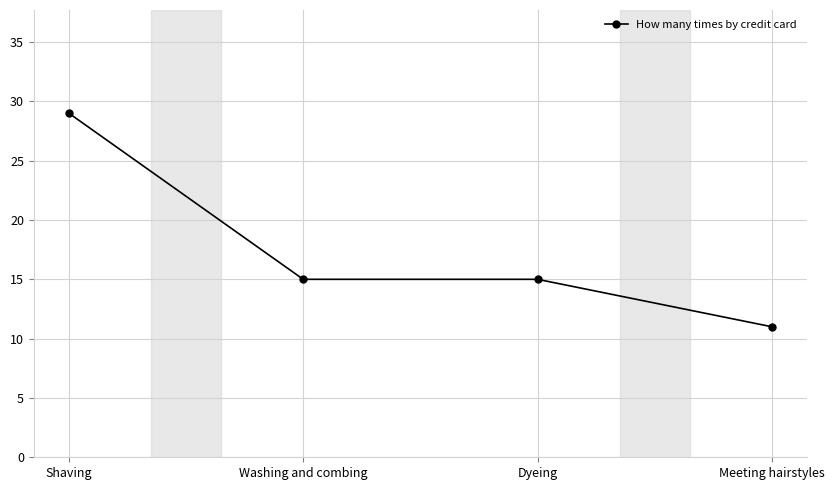

Is it true that the value at Shaving is 29?

True